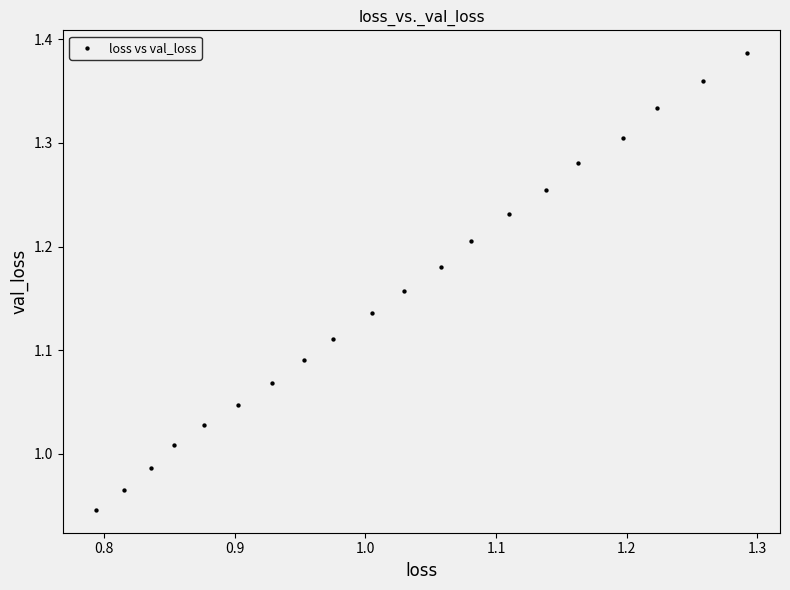

What is the range of Y values (max minus min)?

0.4